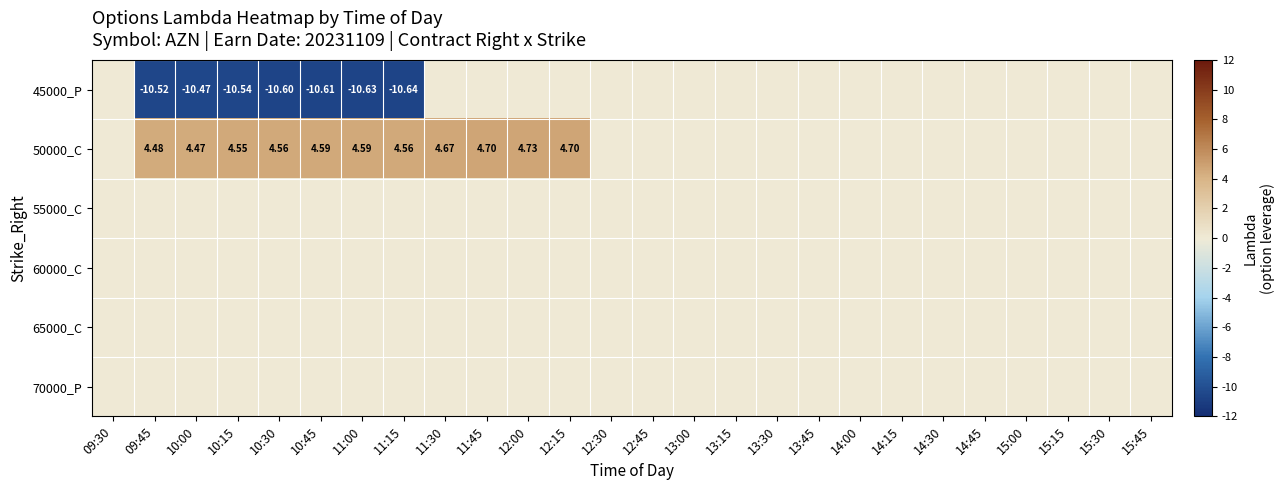

What is the difference between the second highest and minimum values in the 45000_P series?

10.6